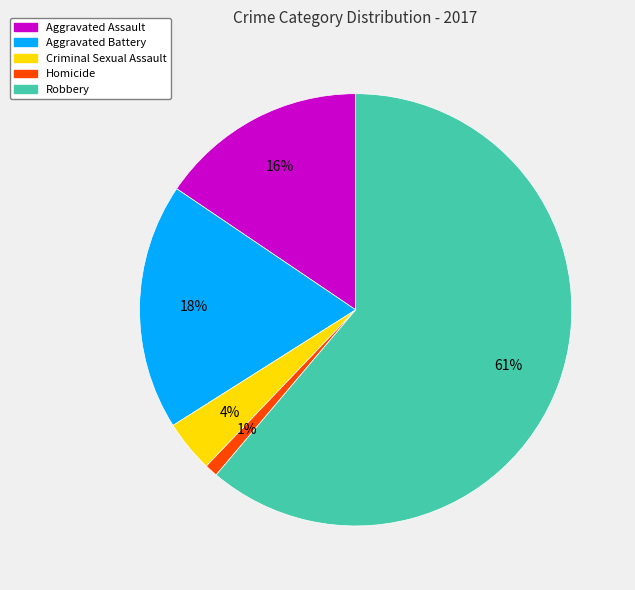

Which has a higher value, Aggravated Assault or Homicide?

Aggravated Assault